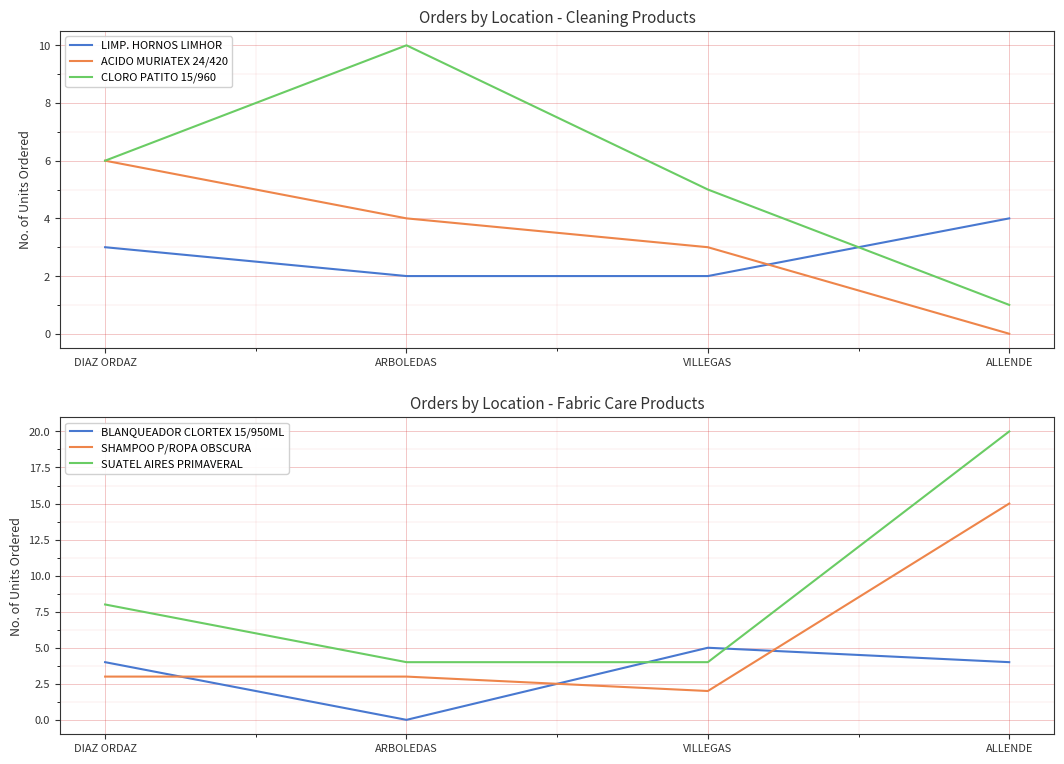

At how many categories does at least one series exceed 0?

4